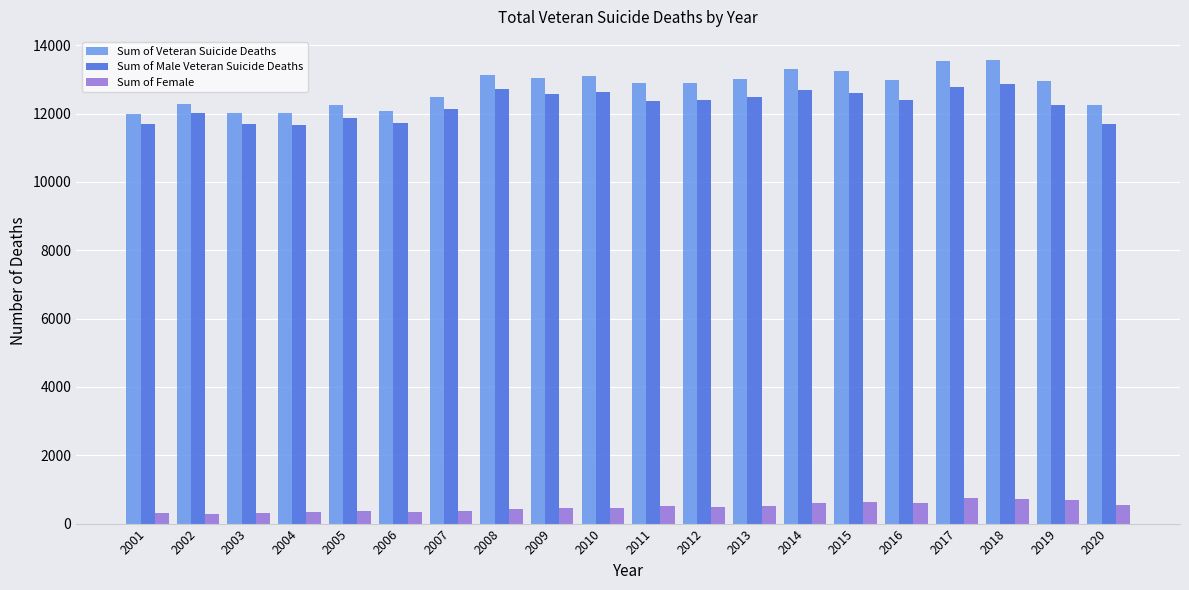

What is the minimum value for Sum of Veteran Suicide Deaths?

11999